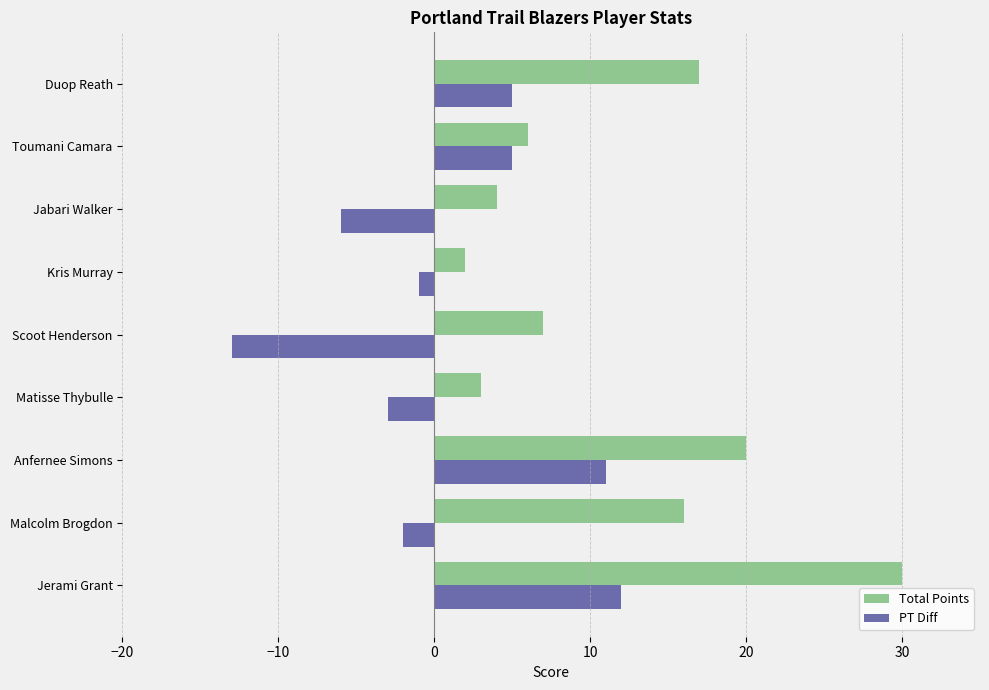

The value of PT Diff at Toumani Camara is 5. True or false?

True